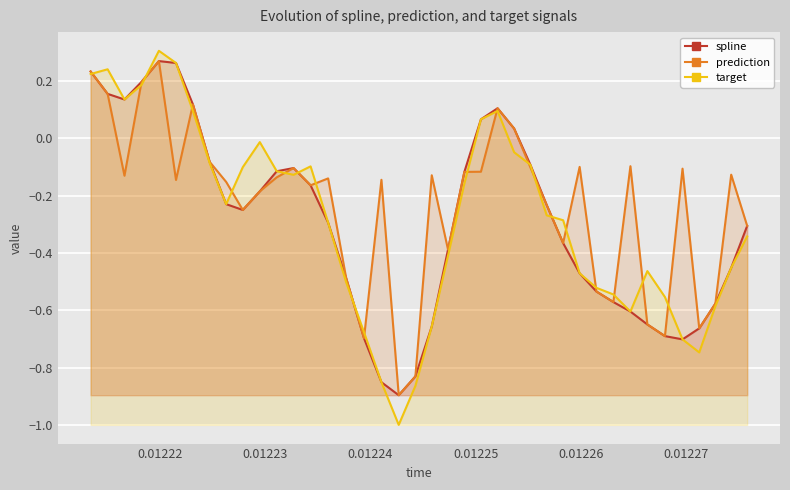

How many interior local valleys does the target series have?

6